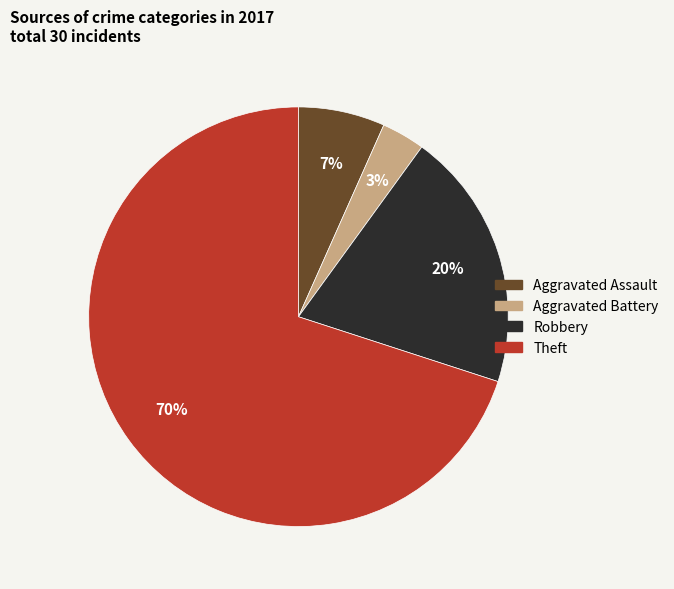

What percentage is the Robbery slice, to the nearest percent?

20%